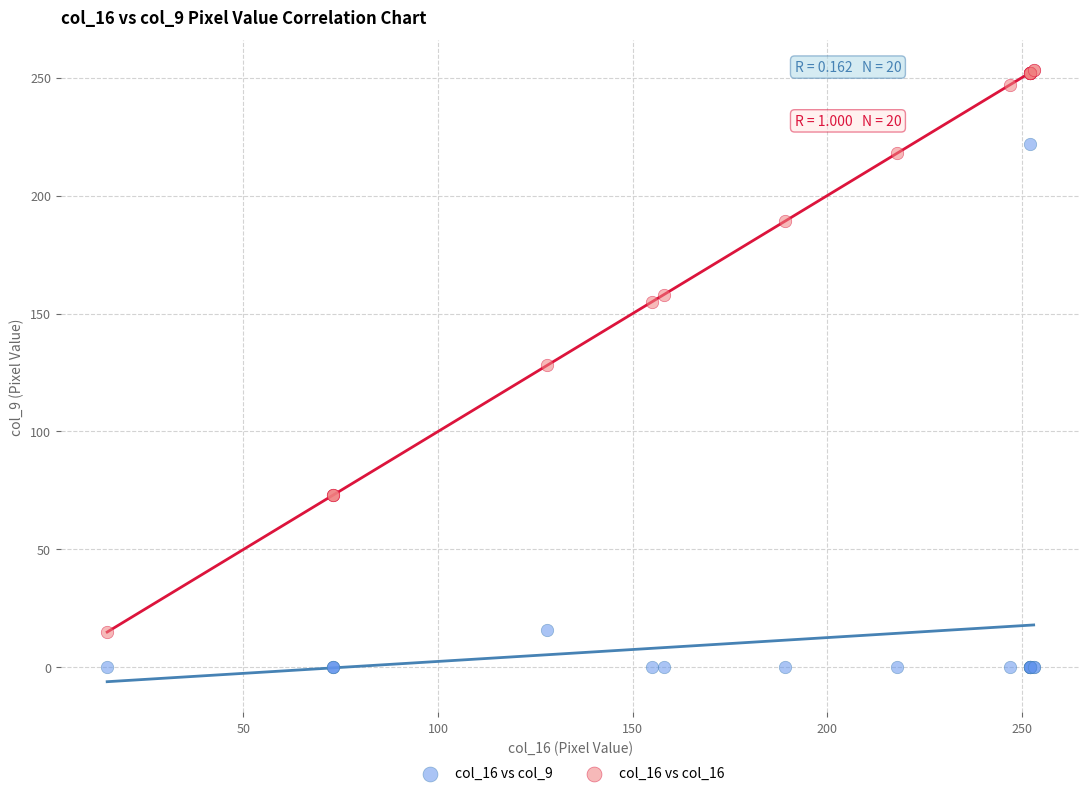

Which series has the largest Y range (max minus min)?

col_16 vs col_16